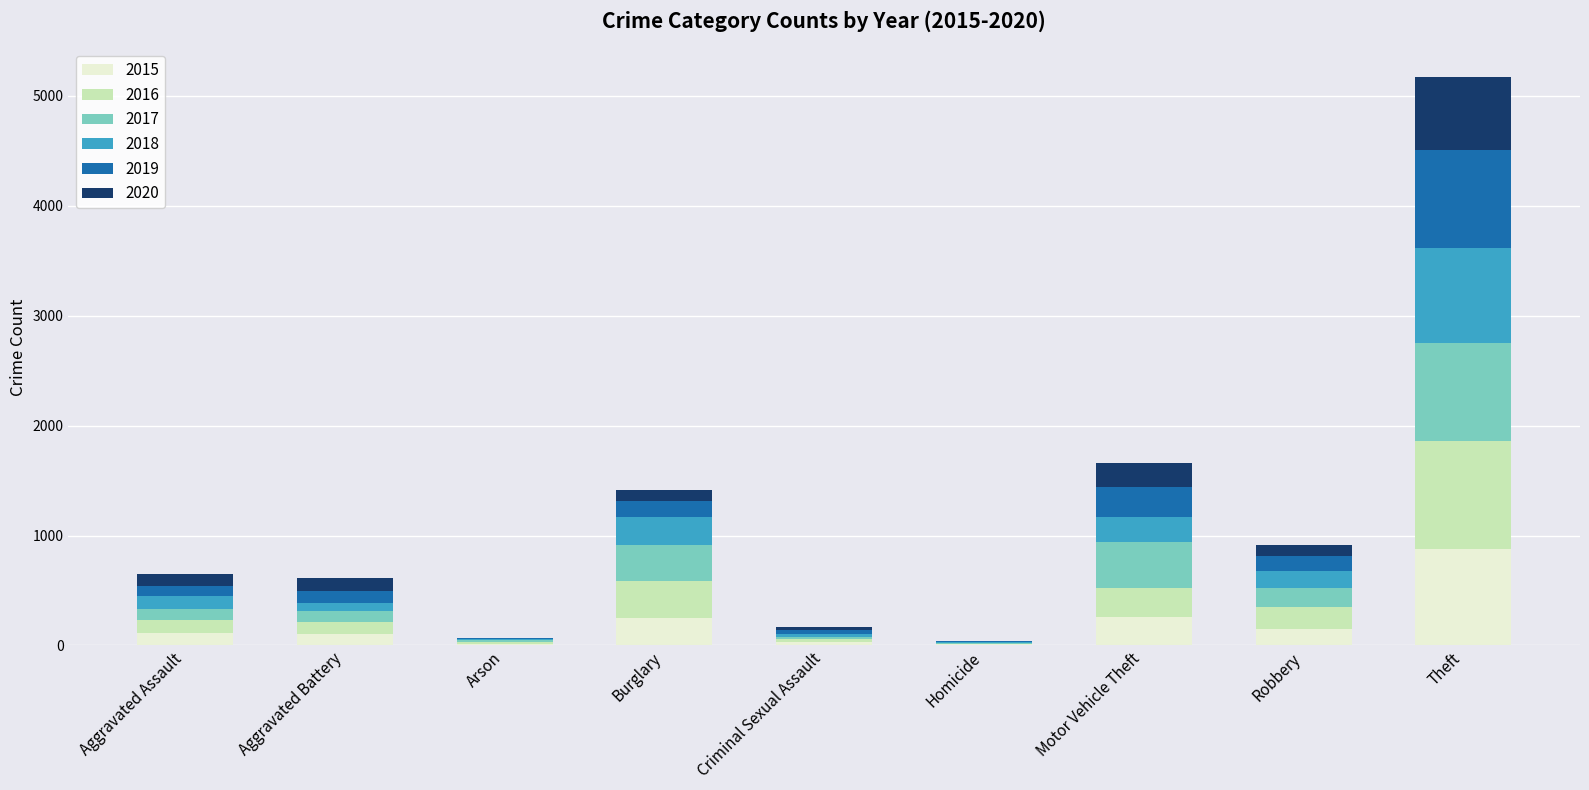

What is the highest value of the 2015 series?

874